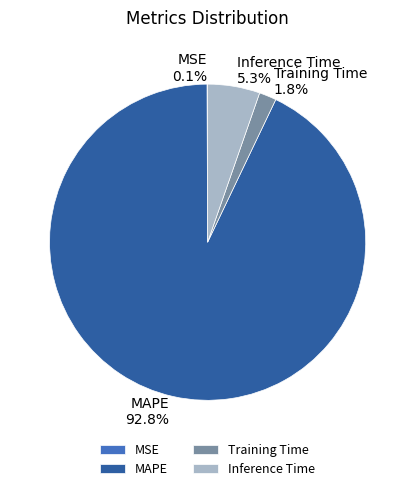

What percentage is the Training Time slice, to the nearest percent?

2%